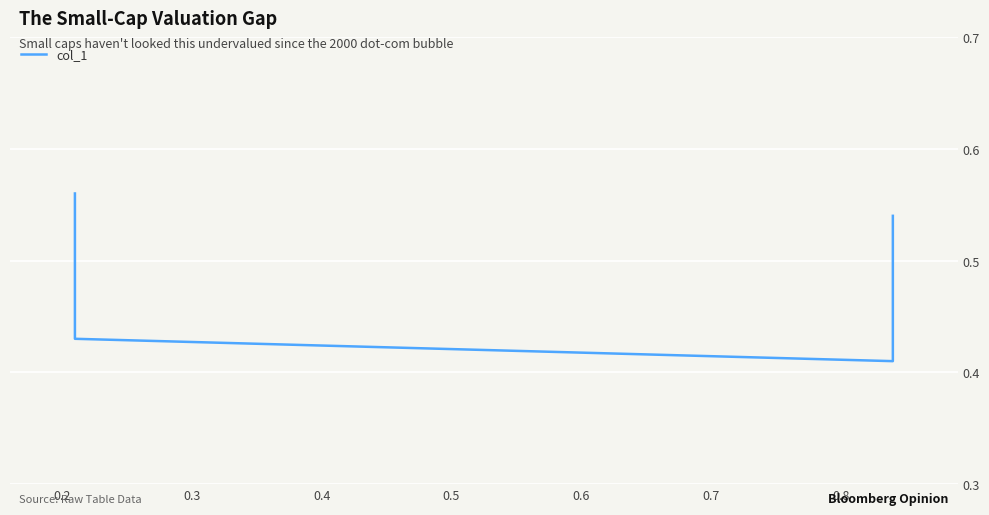

The value at 0.2 is 0.4. True or false?

True